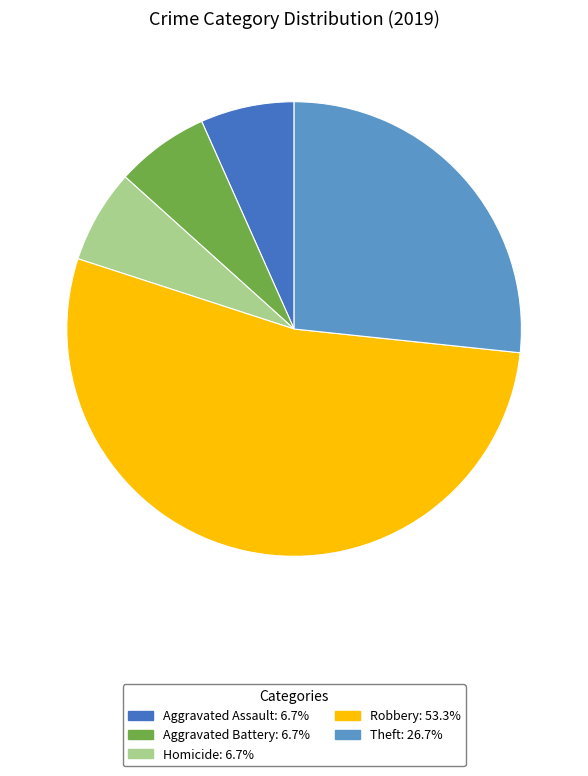

Is there any slice that represents more than half of the pie?

Yes